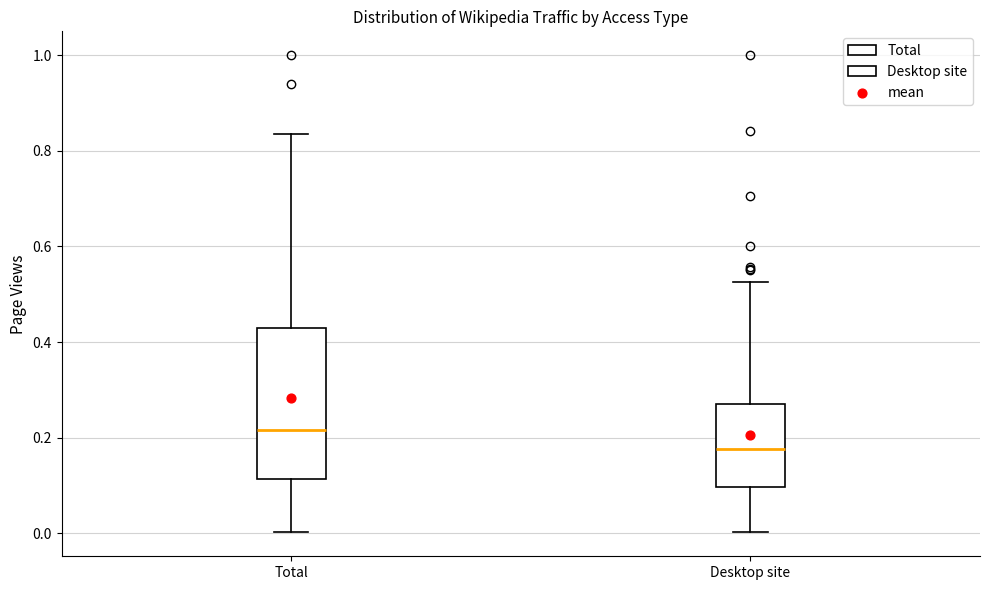

Reading left to right, transcribe this box plot: for each box, give where its median line is, the range the box spans, and where its two whiskers end, as read against the y-axis. The values are not printed on the chart, so give them approximately, as read against the axis.

Total: median 0.22, box 0.12 to 0.42, whiskers 0.00 to 0.84
Desktop site: median 0.18, box 0.10 to 0.28, whiskers 0.00 to 0.52